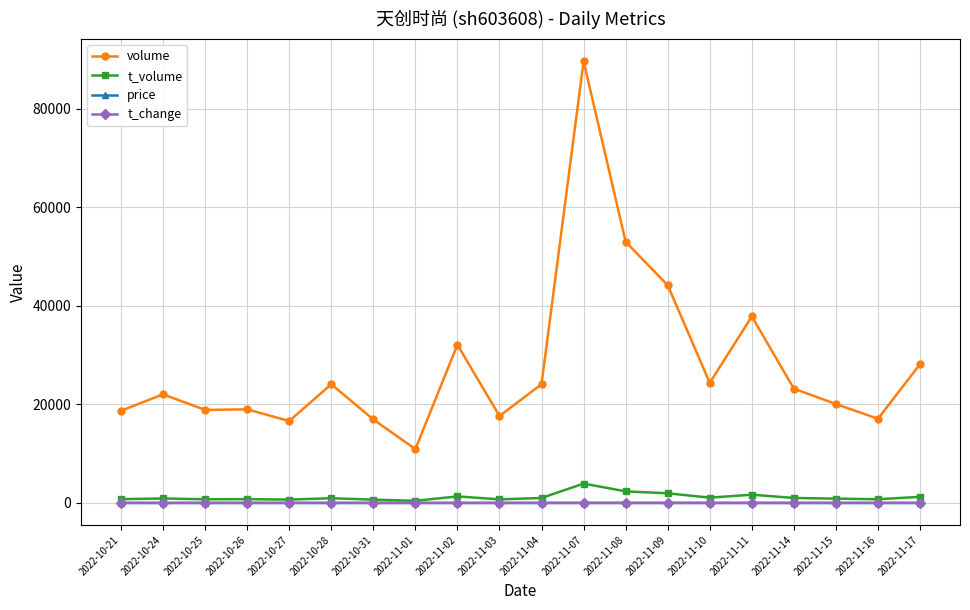

The value of t_change at 2022-10-28 is 0.6. True or false?

True